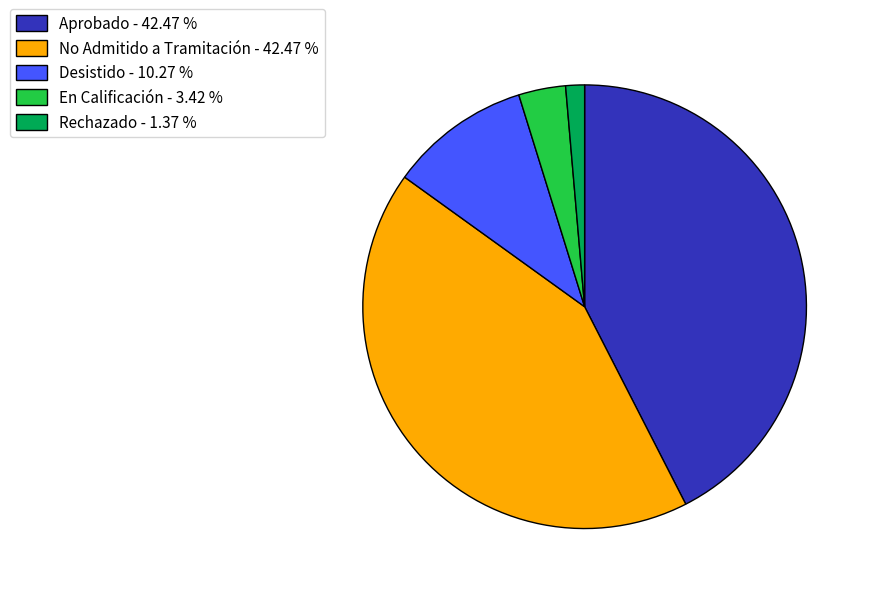

How many segments does this pie chart have?

5